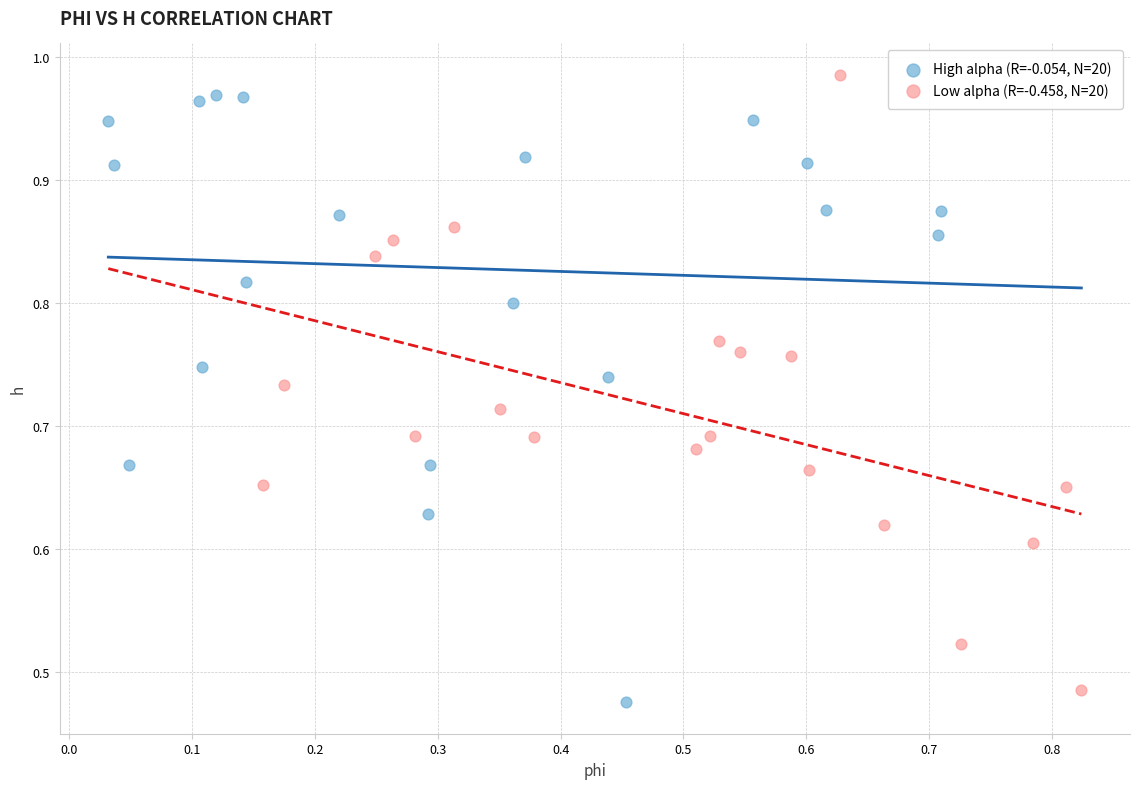

What are all the series names shown in the legend?

High alpha (R=-0.054, N=20), Low alpha (R=-0.458, N=20)